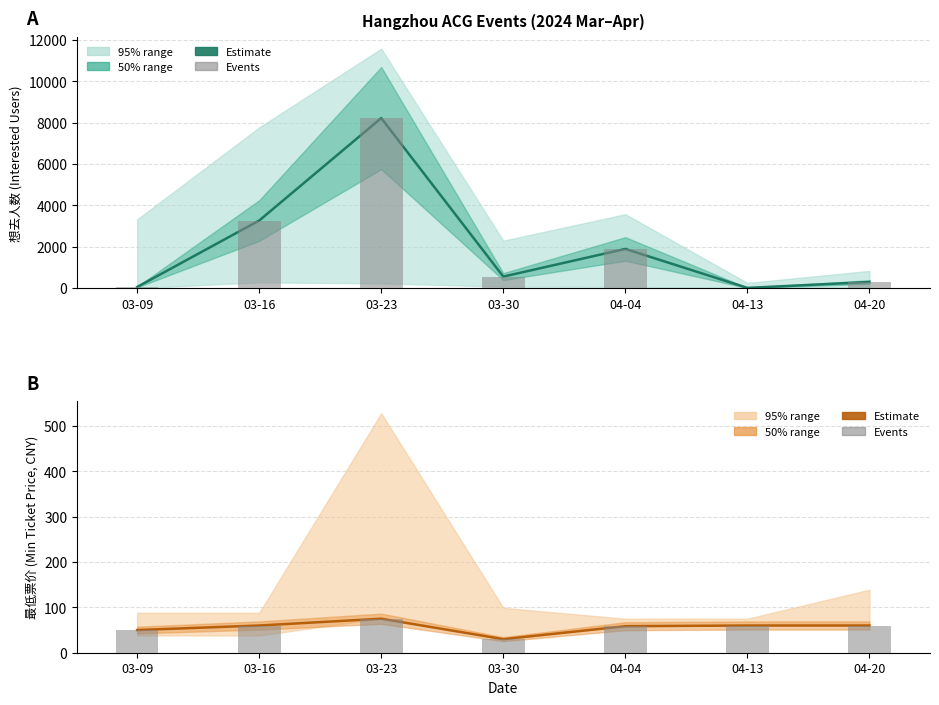

Which has a higher value, 04-13 or 03-23?

03-23